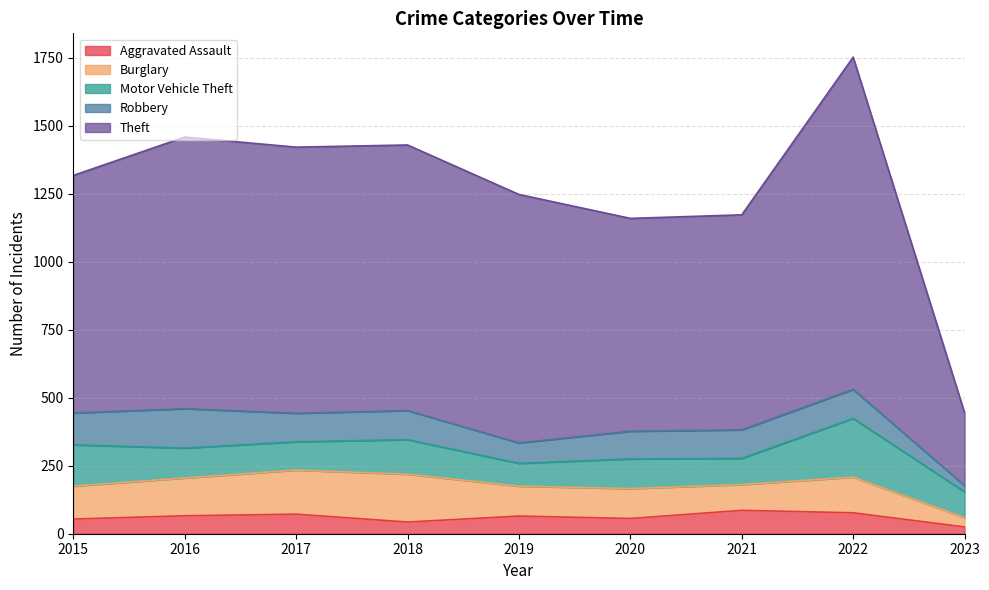

Where does the Theft series first go above 914?

2016